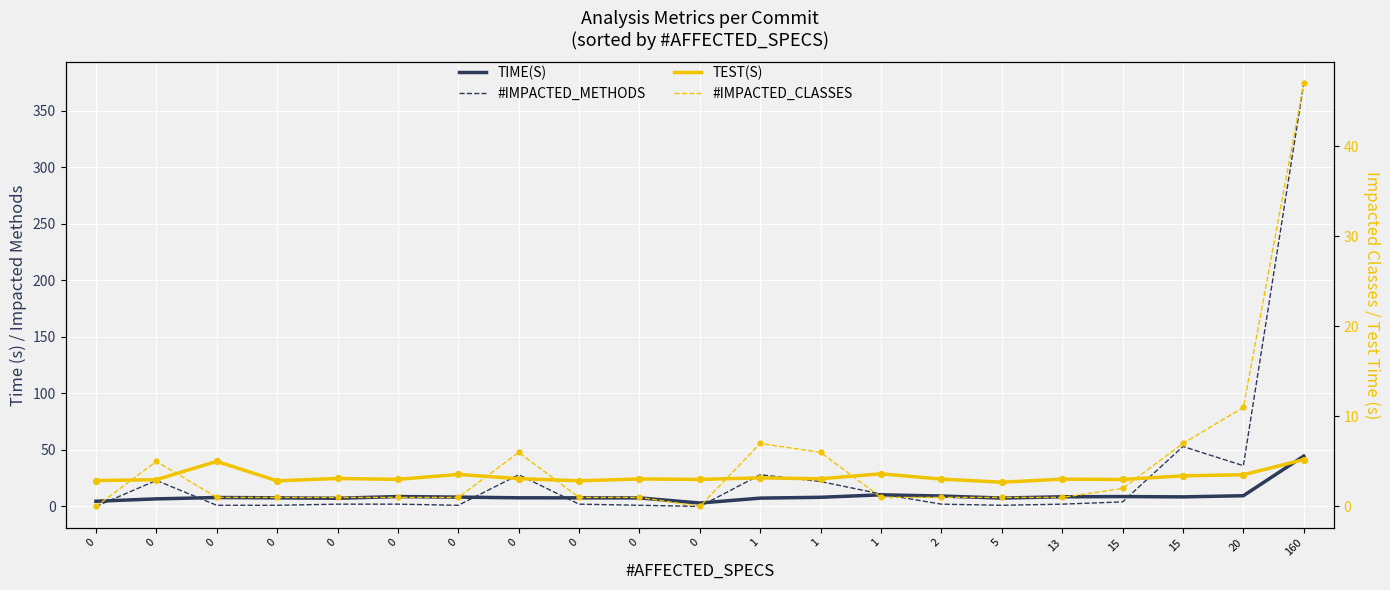

Is the value of #IMPACTED_CLASSES at 15 greater than the value of #IMPACTED_METHODS at 0?

Yes